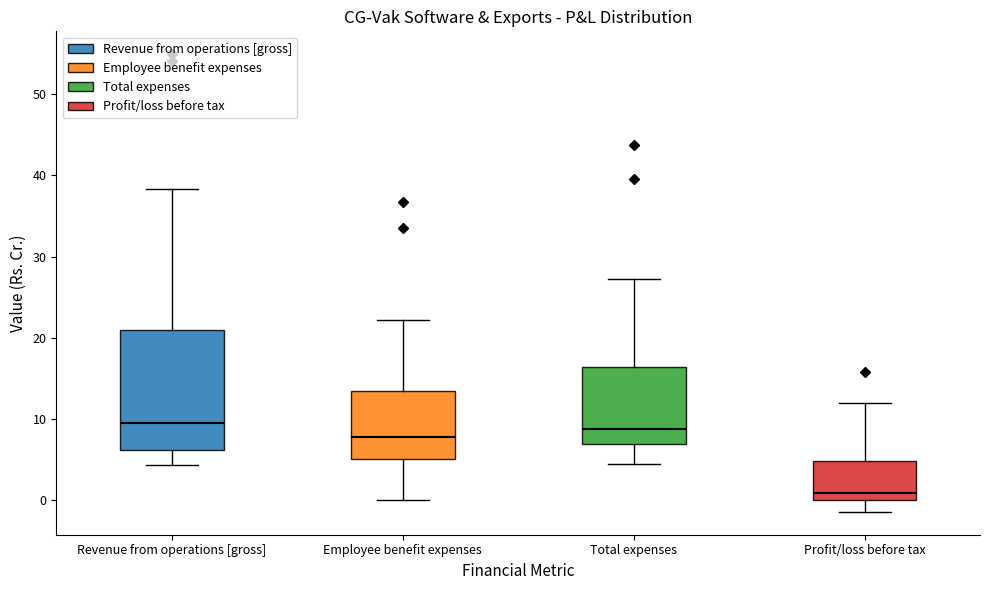

Reading left to right, read every box against the y-axis: the position of its median line, the range the box covers, and the ends of its whiskers. The values are not printed on the chart, so give them approximately, as read against the axis.

Revenue from operations [gross]: median 9, box 6 to 21, whiskers 4 to 38
Employee benefit expenses: median 8, box 5 to 13, whiskers 0 to 22
Total expenses: median 9, box 7 to 16, whiskers 4 to 27
Profit/loss before tax: median 1, box 0 to 5, whiskers -1 to 12